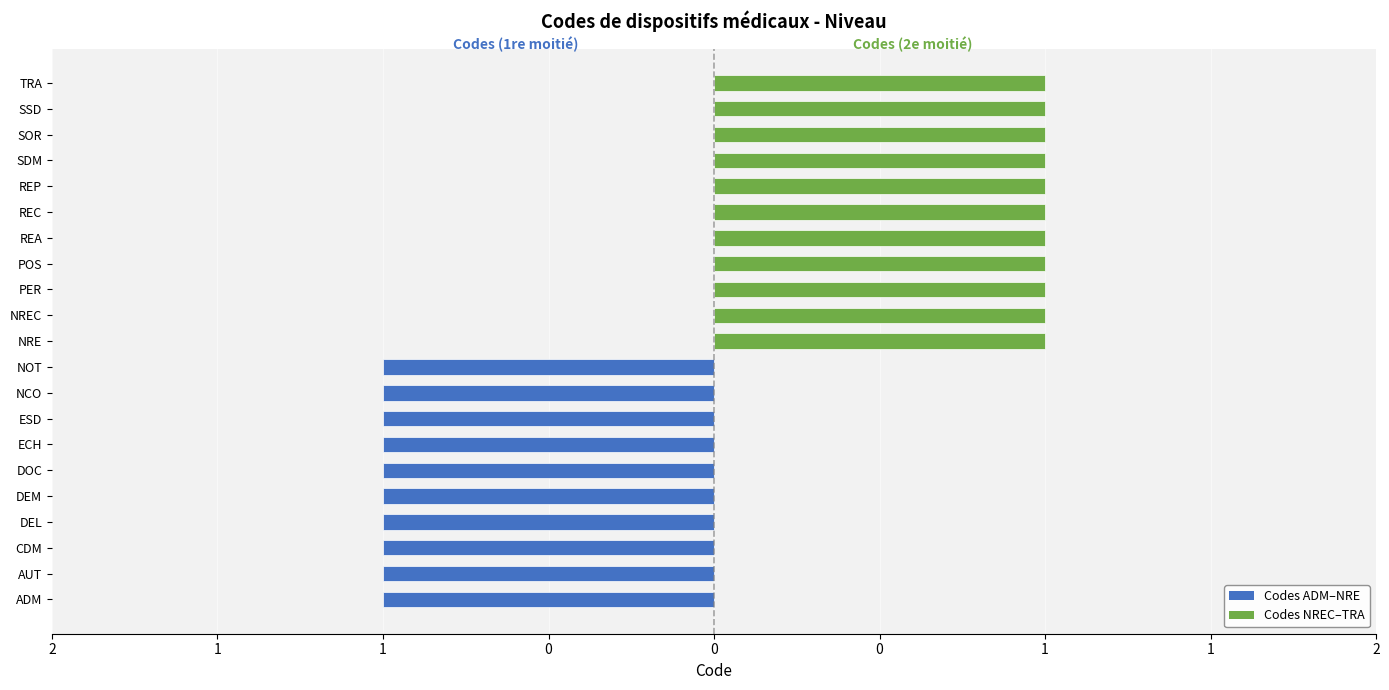

Does the chart contain any negative values?

Yes